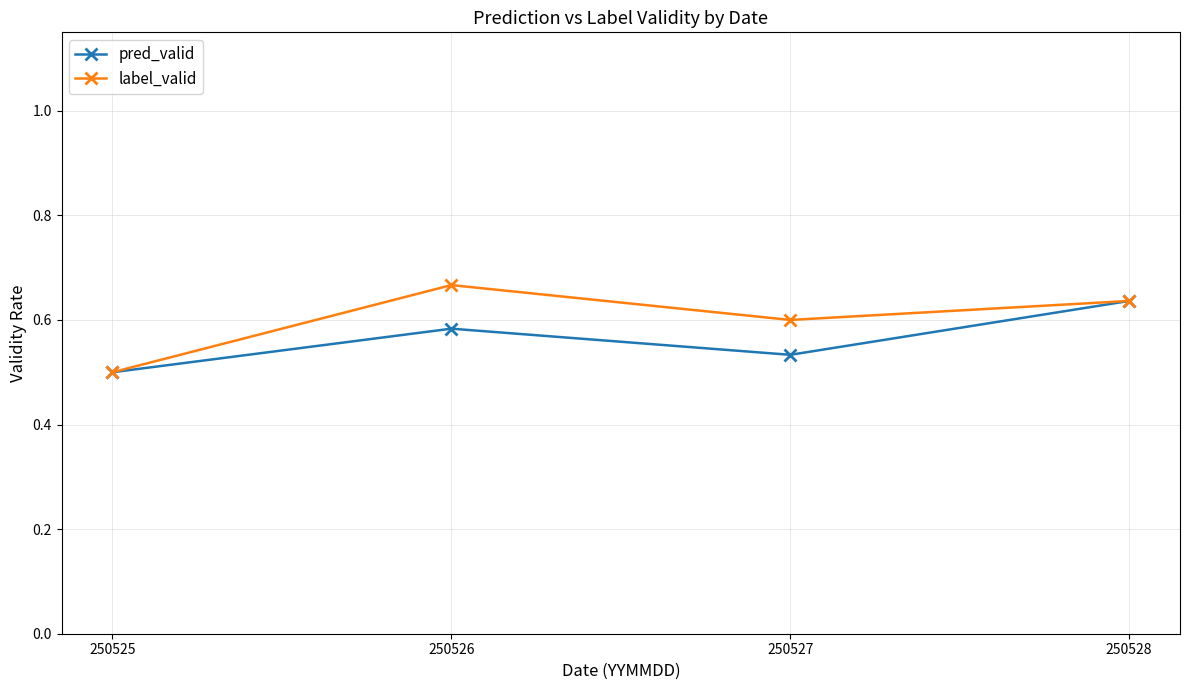

True or false: label_valid has a value of 0.9 at 250528.

False